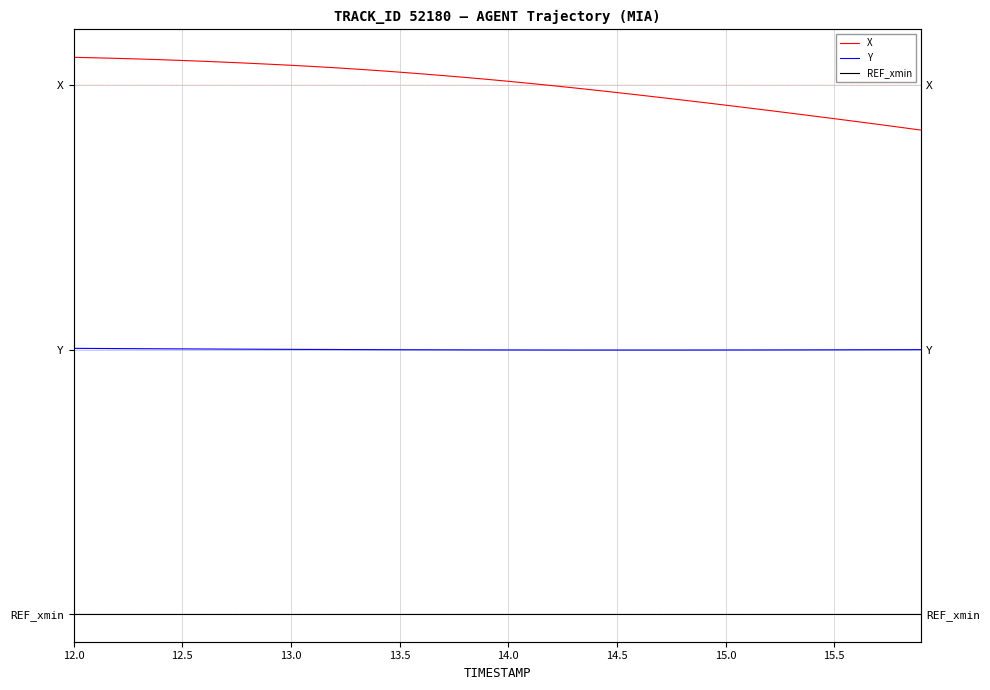

Which category has the highest value in the Y series?

12.0